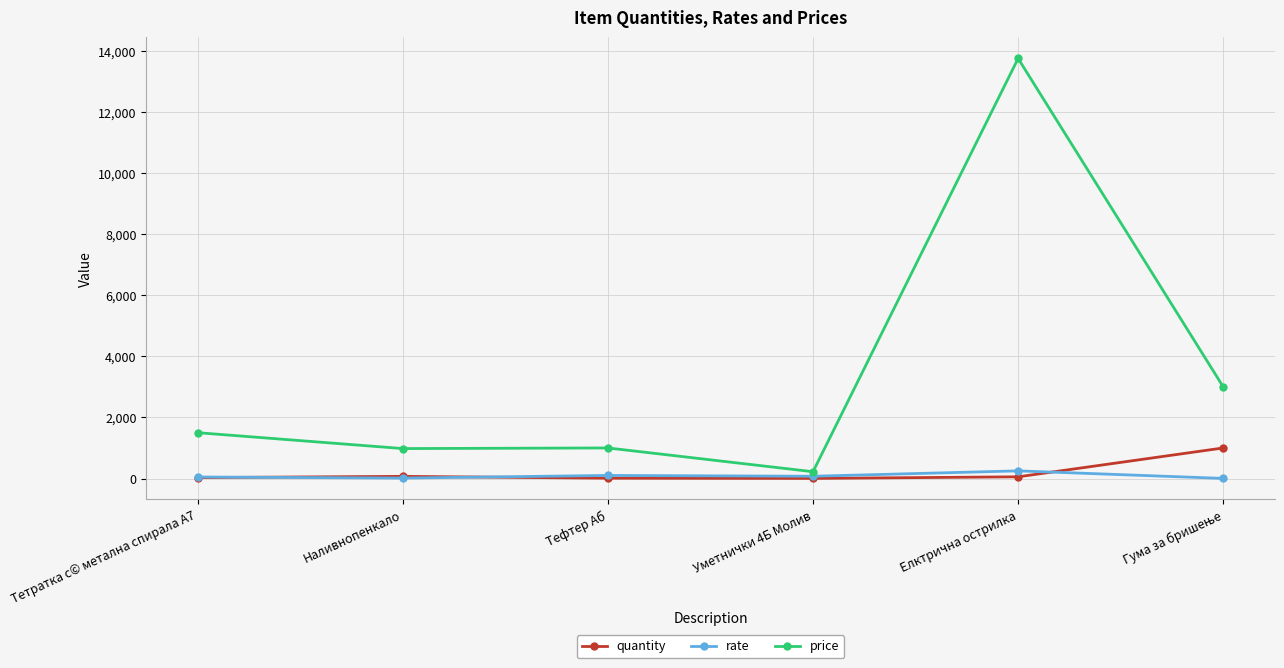

Does the chart display data point markers on the line(s)?

Yes